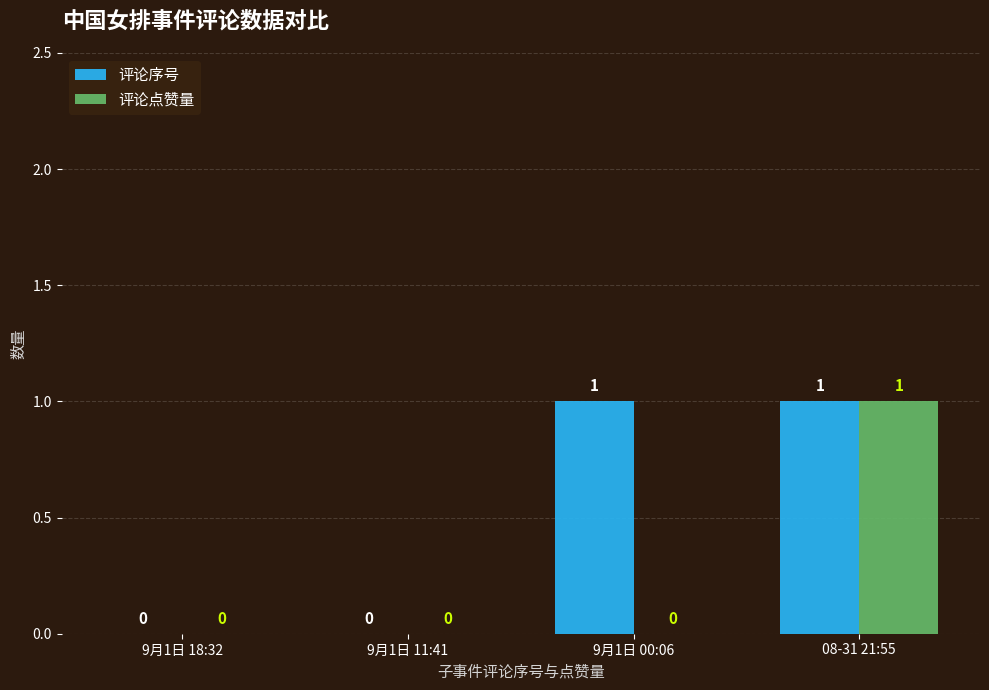

How many groups of bars are there?

4